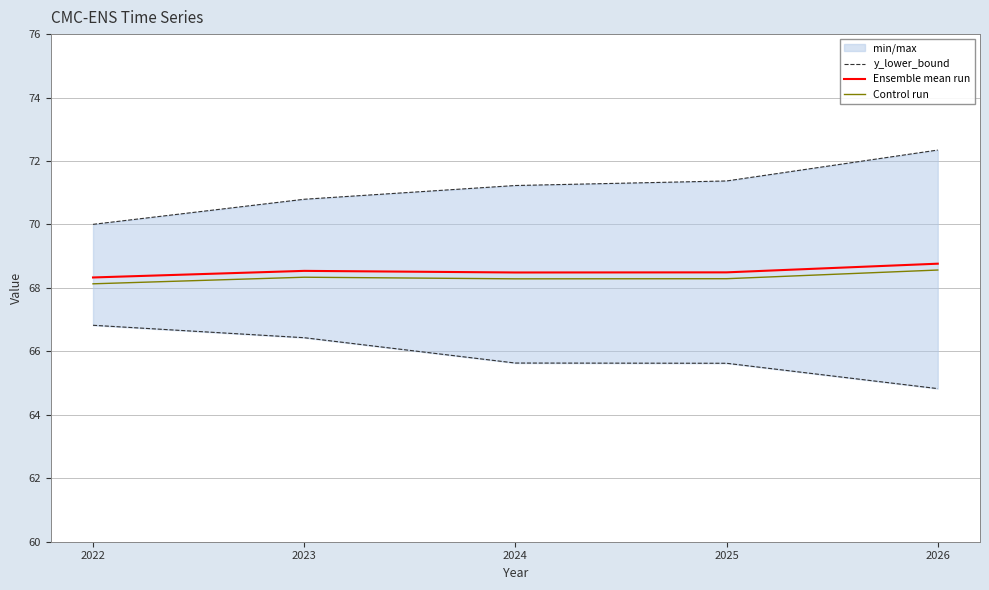

At which category does Control run reach its first local valley?

2024